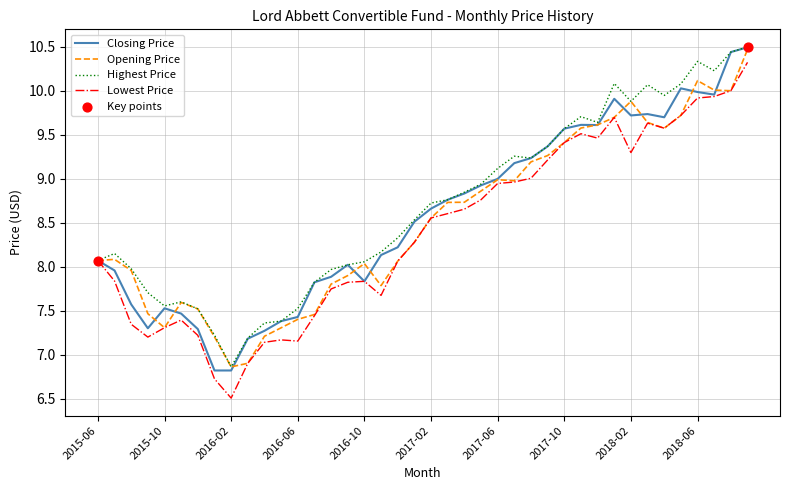

What is the maximum value shown in the chart?

10.5